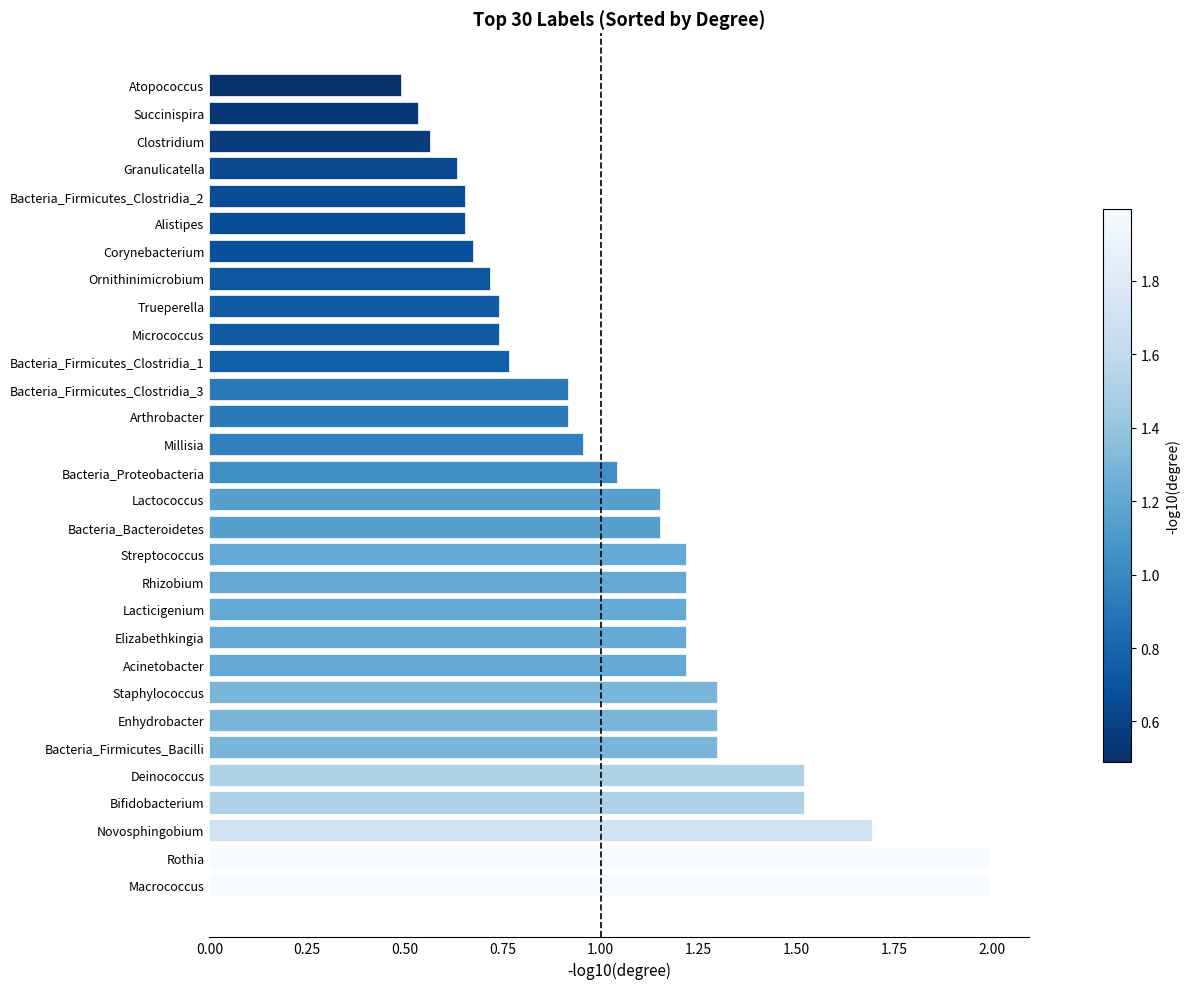

The chart shows a value of 0.7 at Lacticigenium. True or false?

False